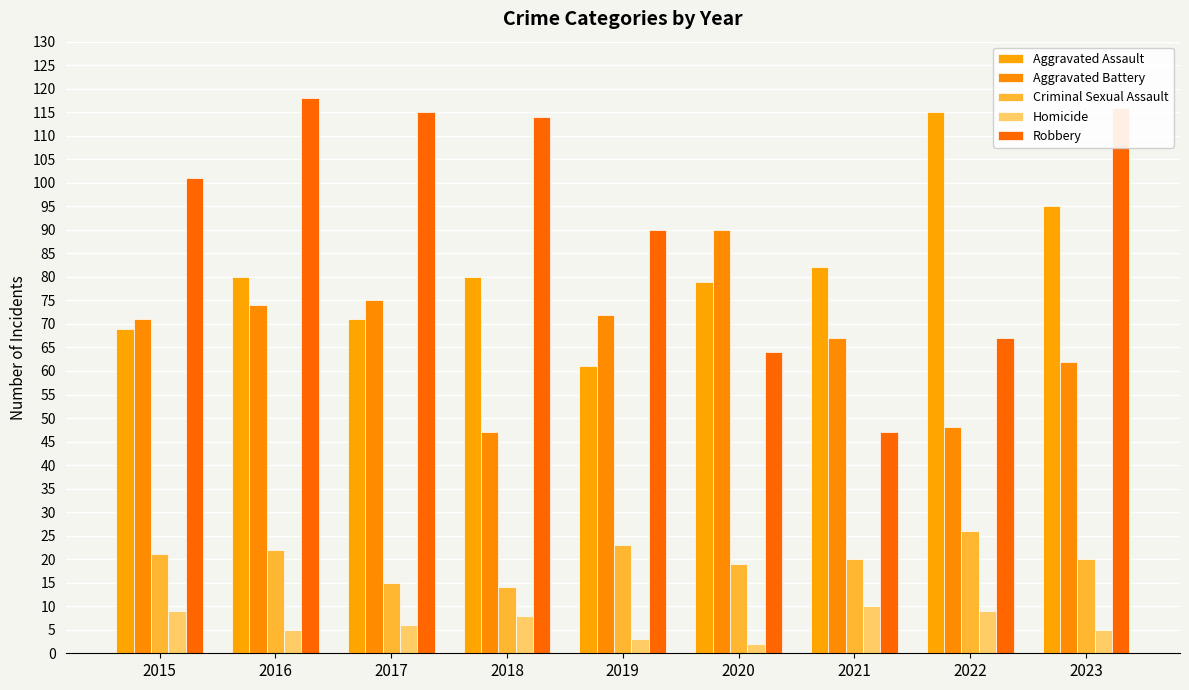

What value does the Criminal Sexual Assault series have at 2021?

20